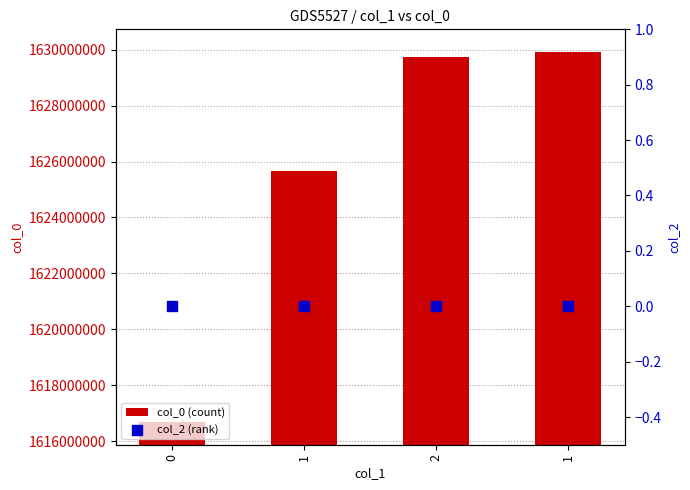

Which series has the widest spread of Y values?

col_0 (count)